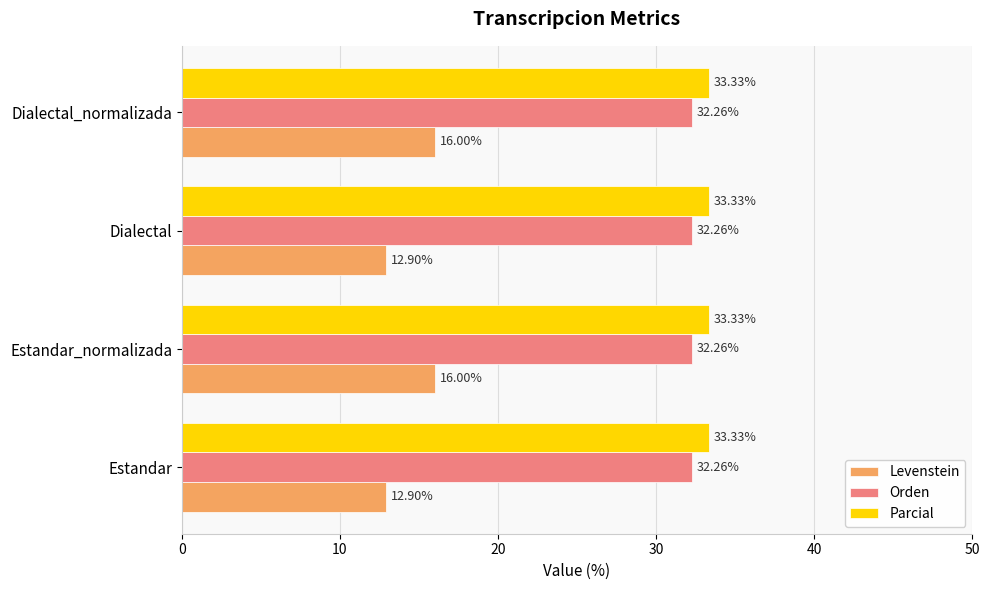

Is the value of Orden at Dialectal greater than the value of Levenstein at Estandar_normalizada?

Yes